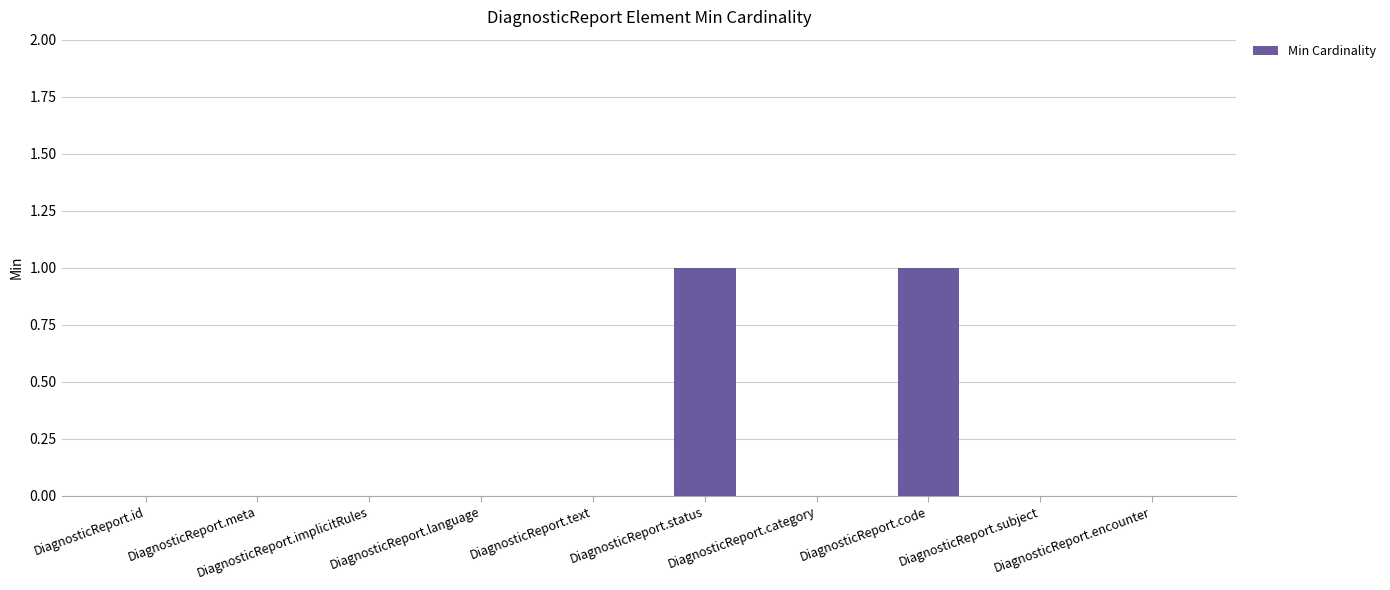

Are the bars horizontal?

No